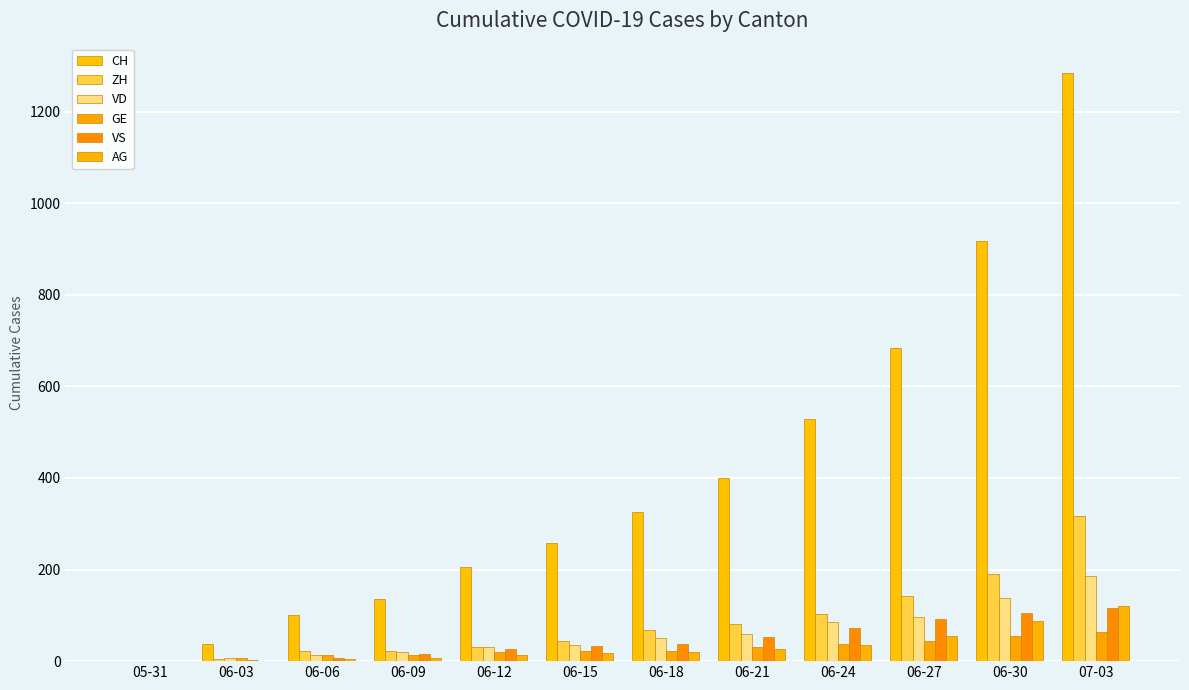

What is the greatest value displayed?

1284